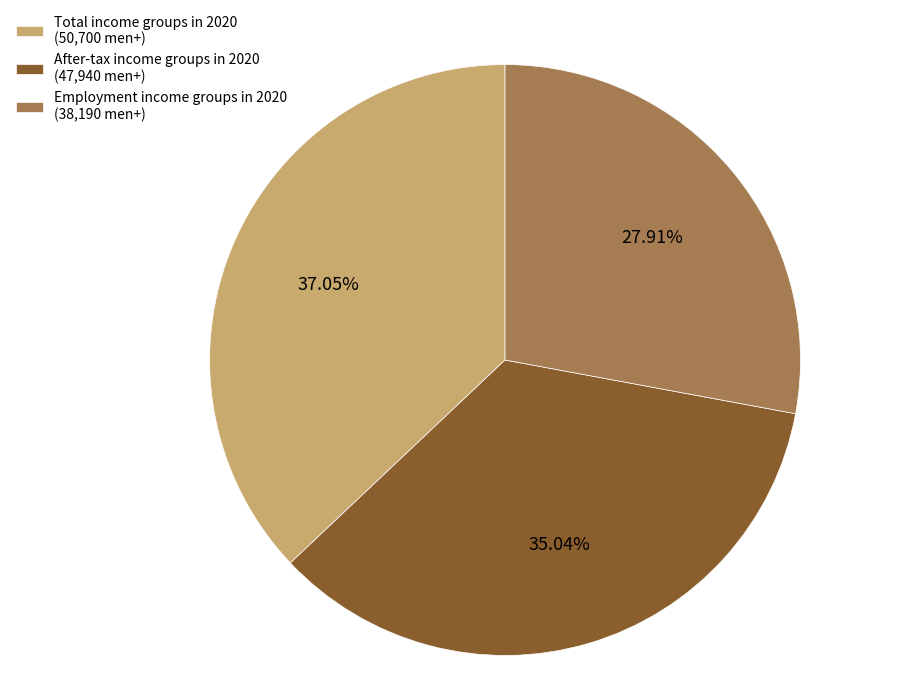

Is there any slice that represents more than half of the pie?

No